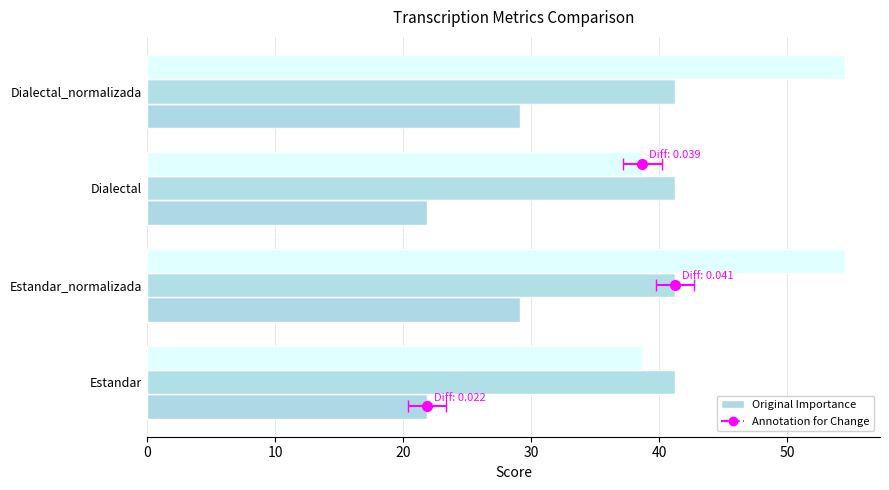

What is the total value across all series at 20?

60.8